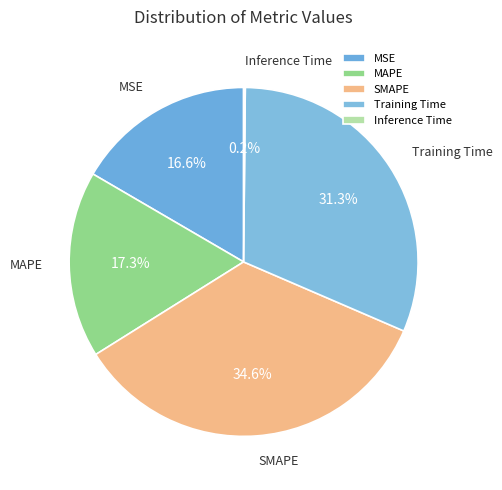

What is the largest slice in the pie chart?

SMAPE